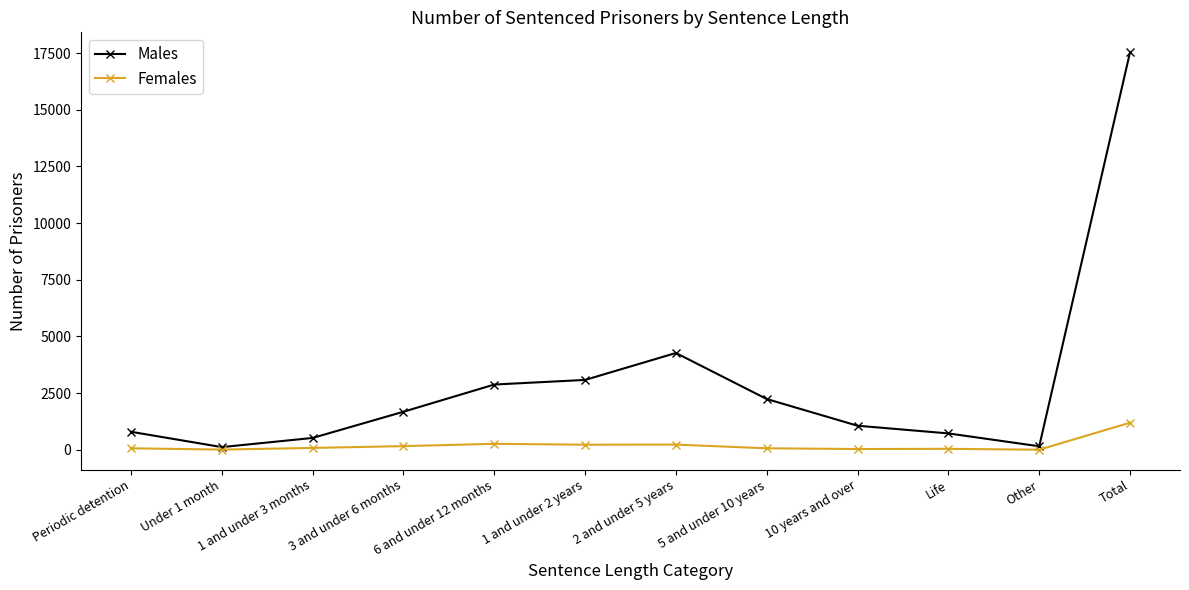

At which category does the chart reach its peak across all series?

Total